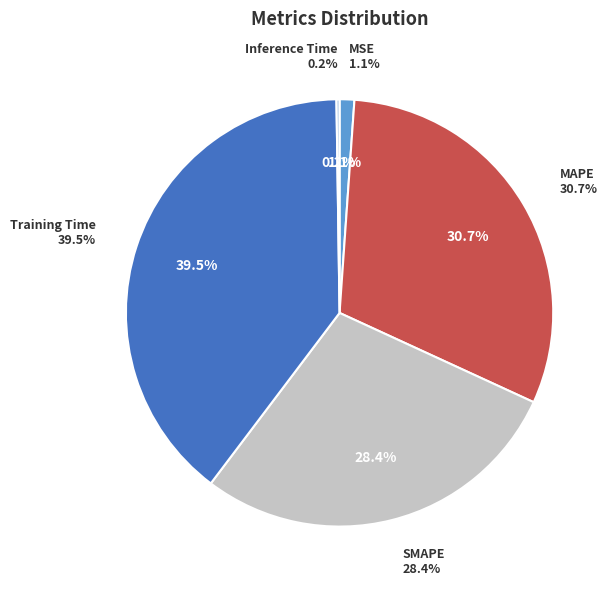

Is there any slice that represents more than half of the pie?

No